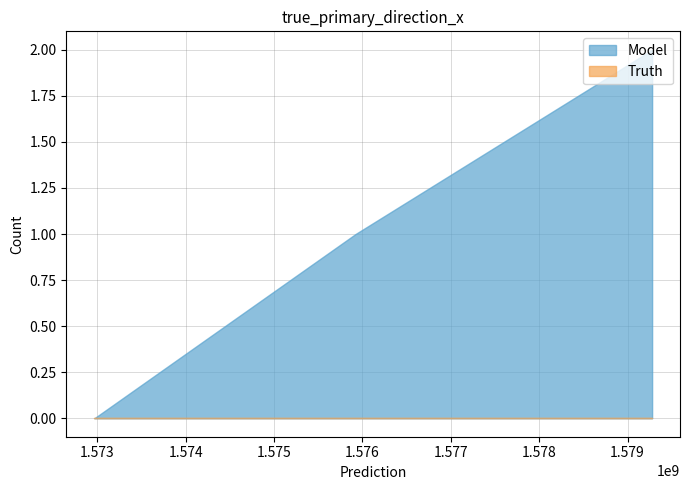

Rank the categories by Model value from lowest to highest.

1572967493, 1575922424, 1579277594